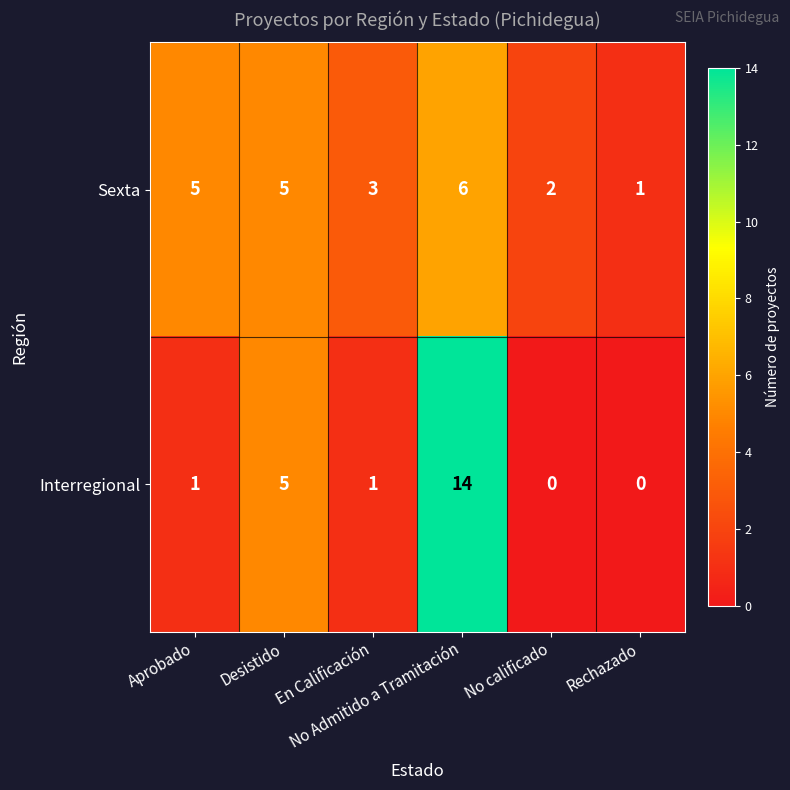

List the series in order of their overall mean, lowest first.

Interregional, Sexta